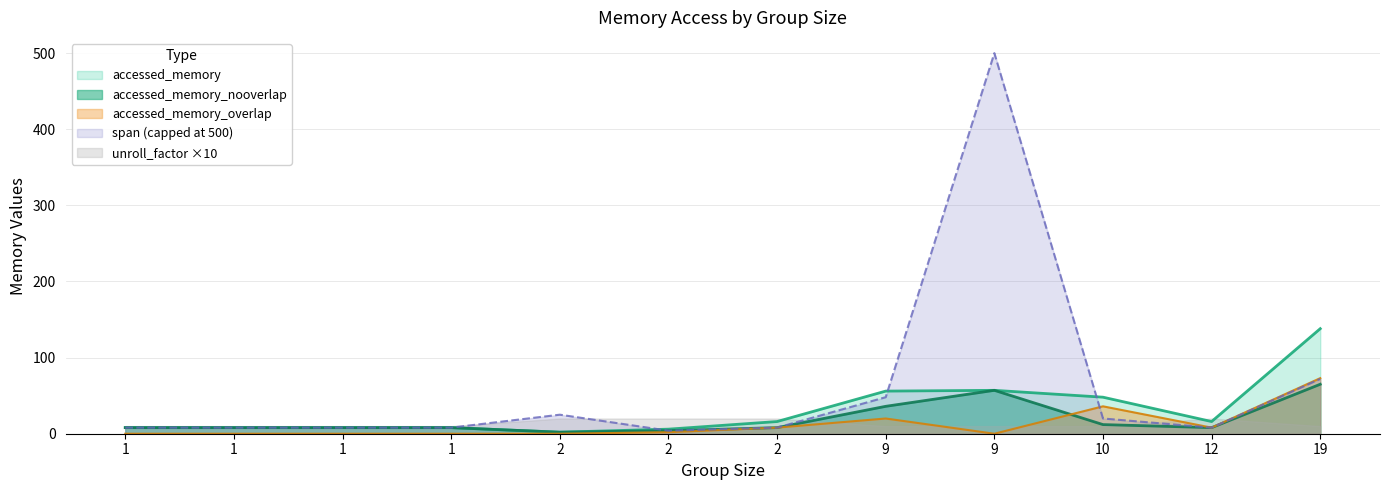

Between 2 and 2, which is larger?

2